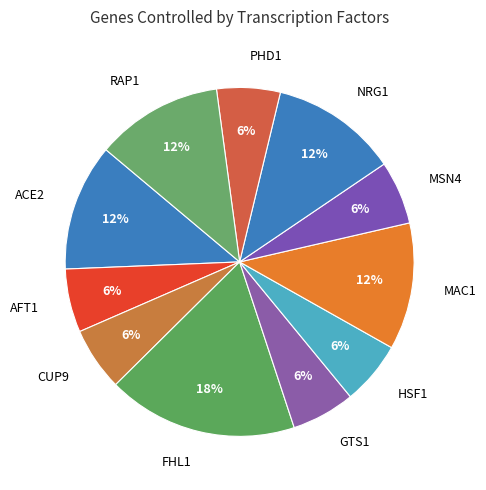

To the nearest percent, what is the difference between the largest and smallest slice percentages?

12%